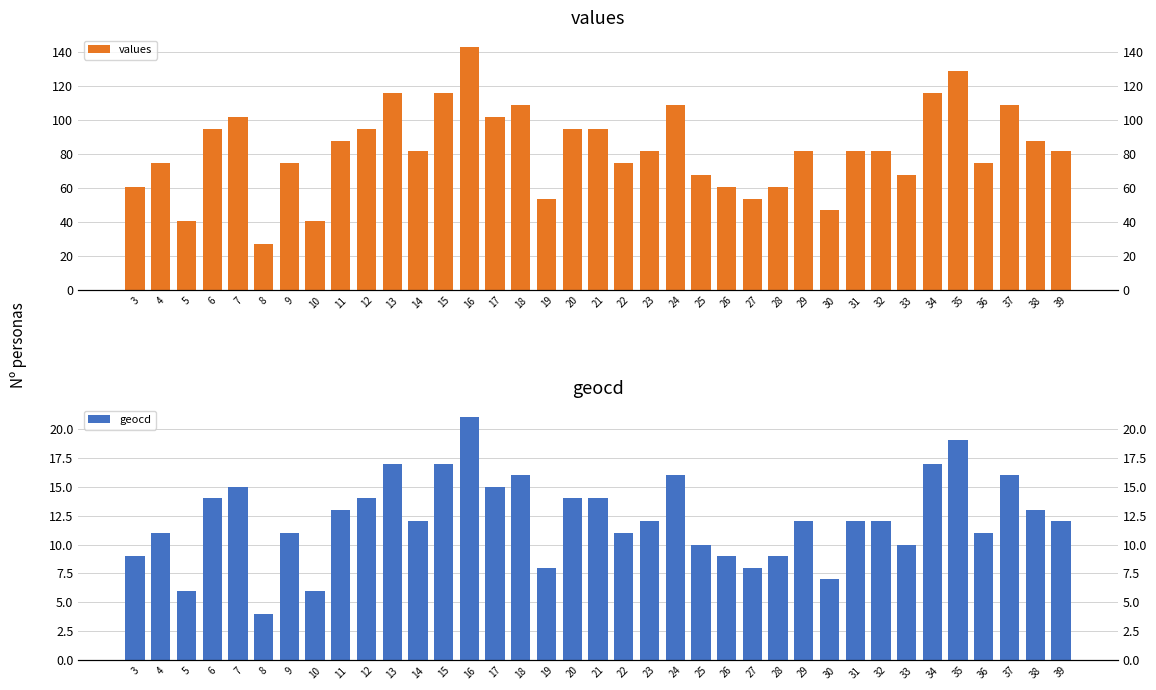

How many data points in values are above 82?

16